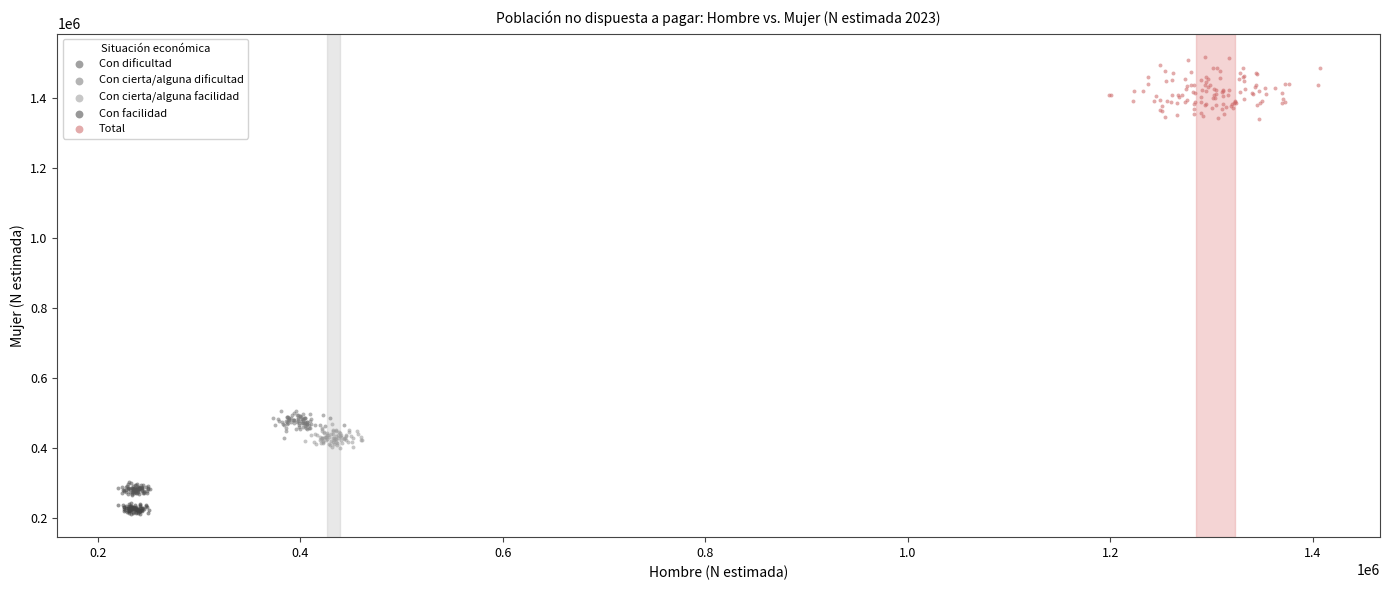

Which series has the largest Y range (max minus min)?

Total